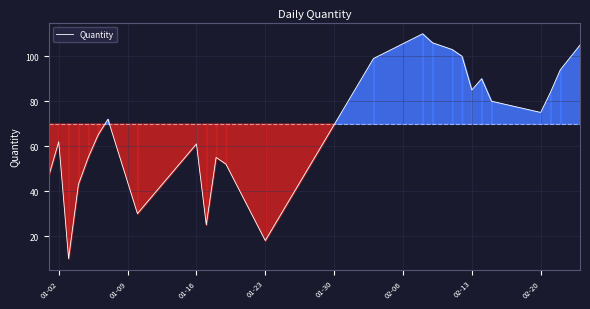

What is the difference between the maximum and minimum values?

100